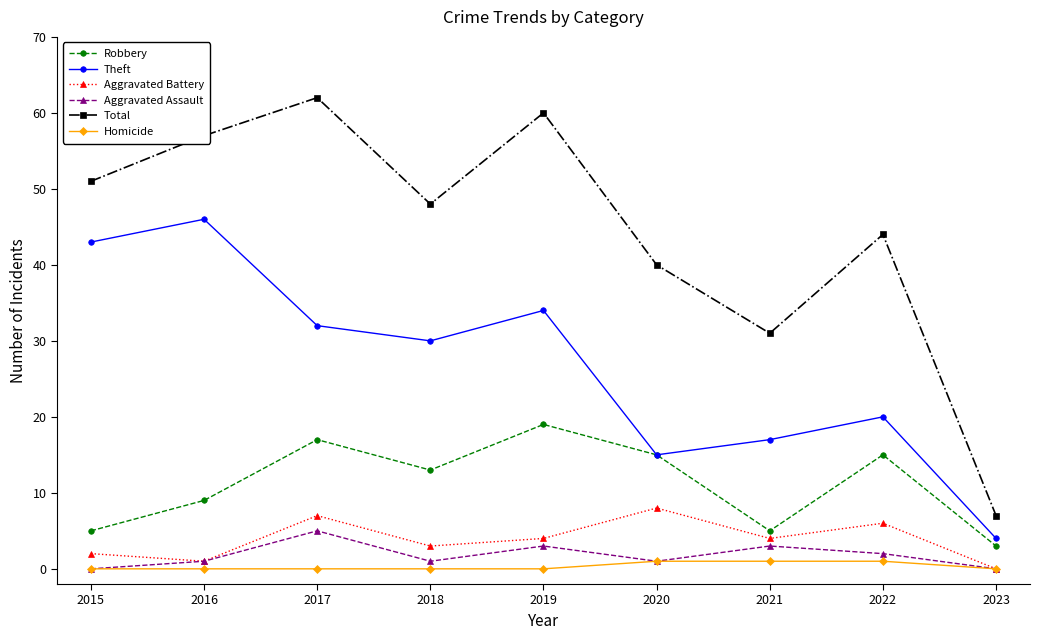

Between 2016 and 2023, which series saw the biggest shift?

Total